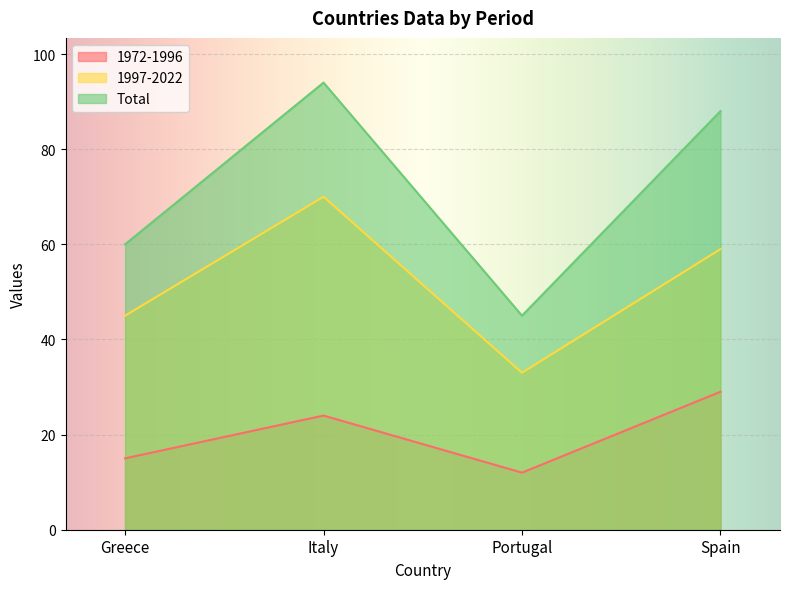

What is the minimum value for 1997-2022?

33